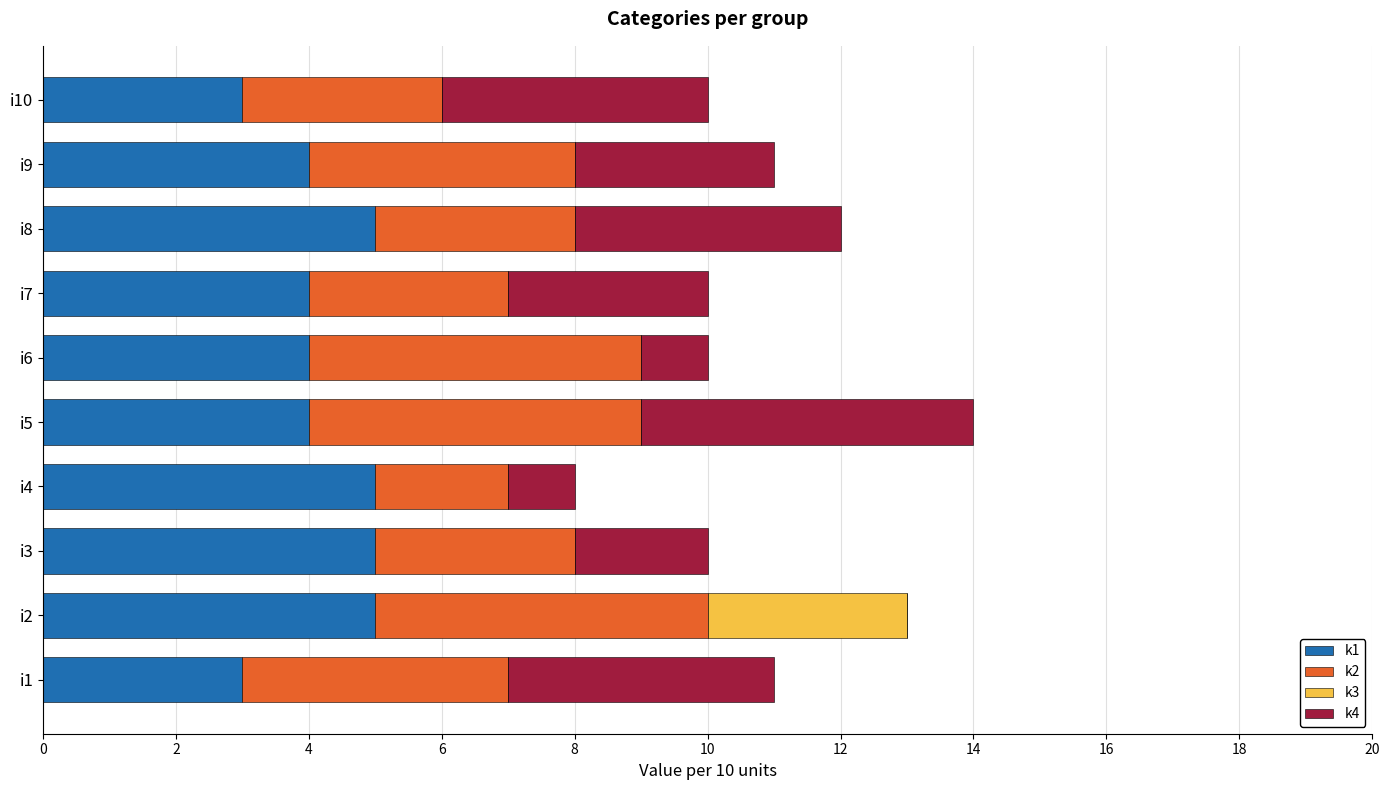

What is the total value across all series at i9?

11